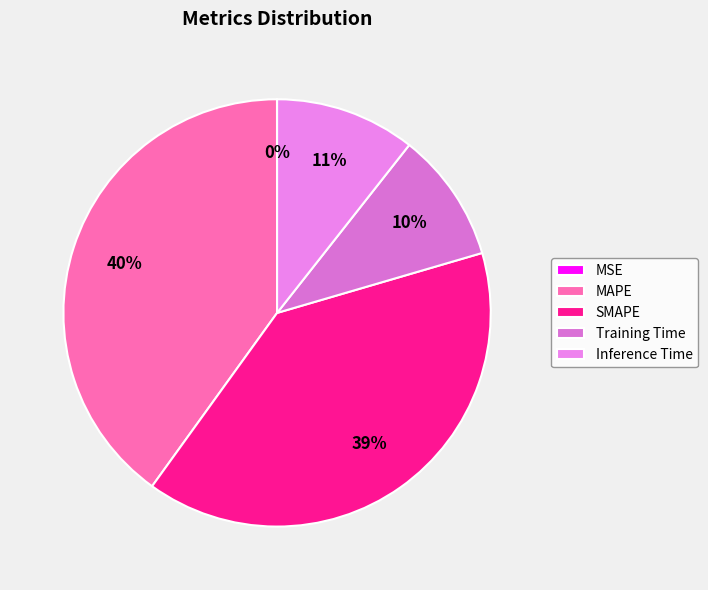

Is it true that MSE is 0% of the pie?

True